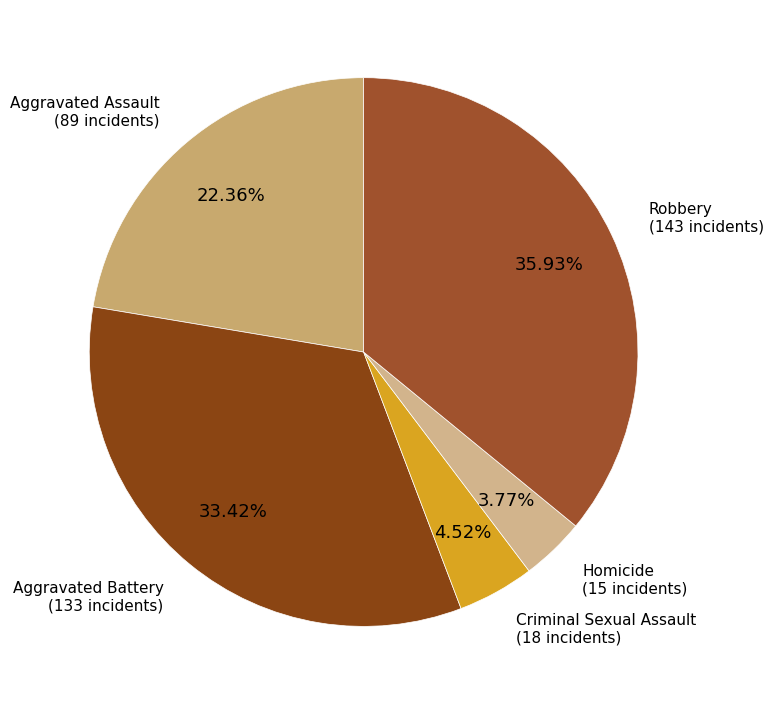

To the nearest percent, what portion does Robbery represent?

36%